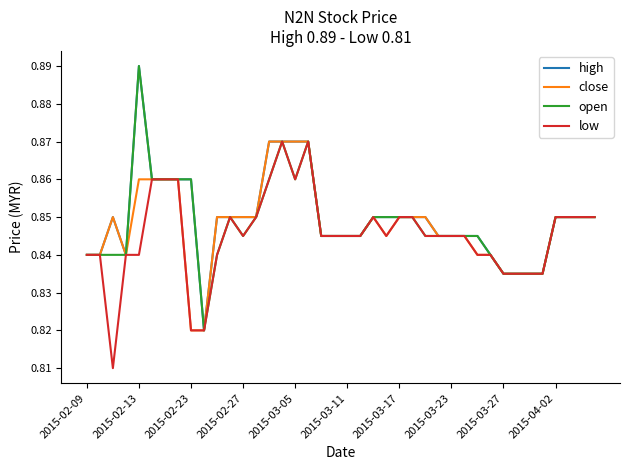

List the series in order of their overall mean, lowest first.

low, close, open, high